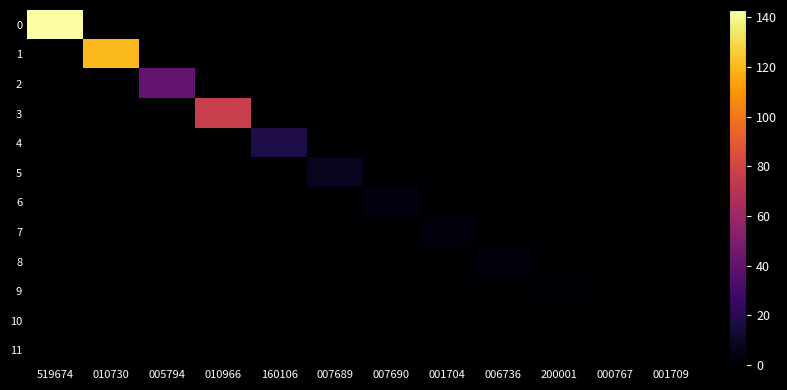

At how many categories does at least one series exceed 134?

1